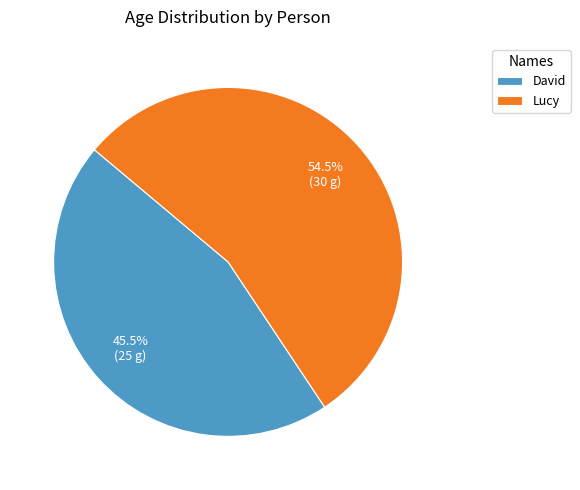

Count the number of slices in the pie.

2